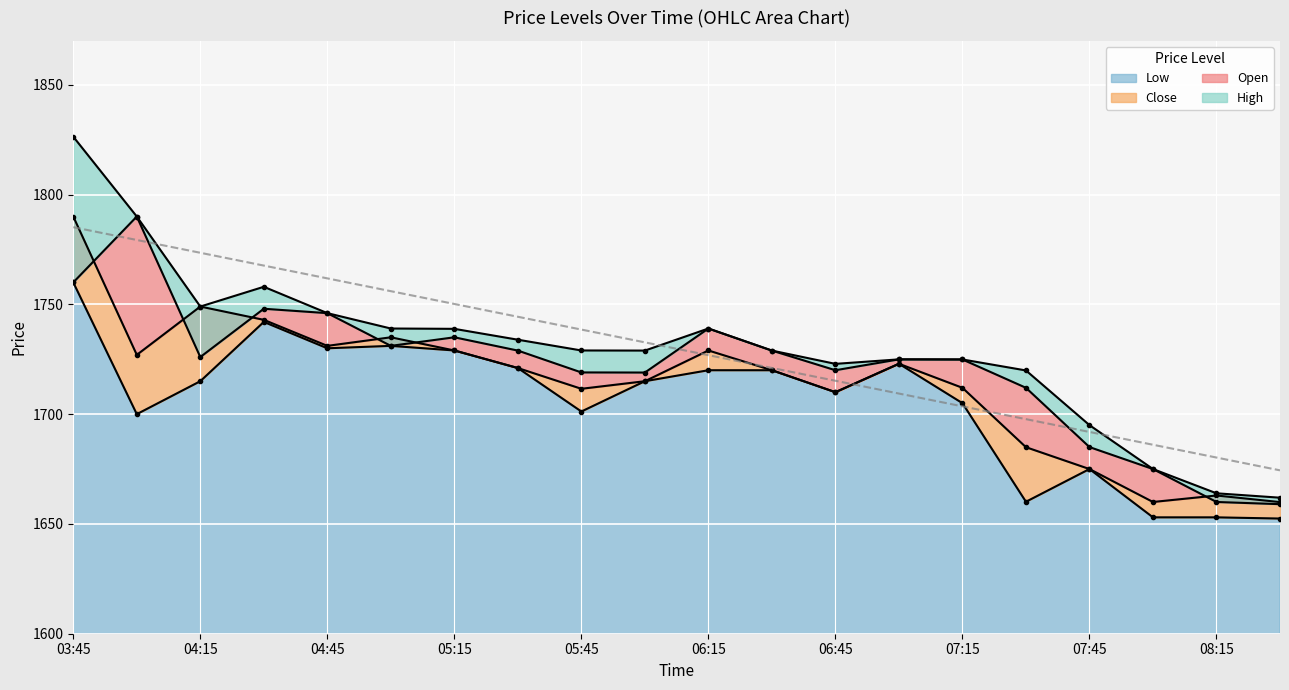

Rank the series at 2025-10-08 07:00 from lowest to highest value.

Low, Close, Open, High